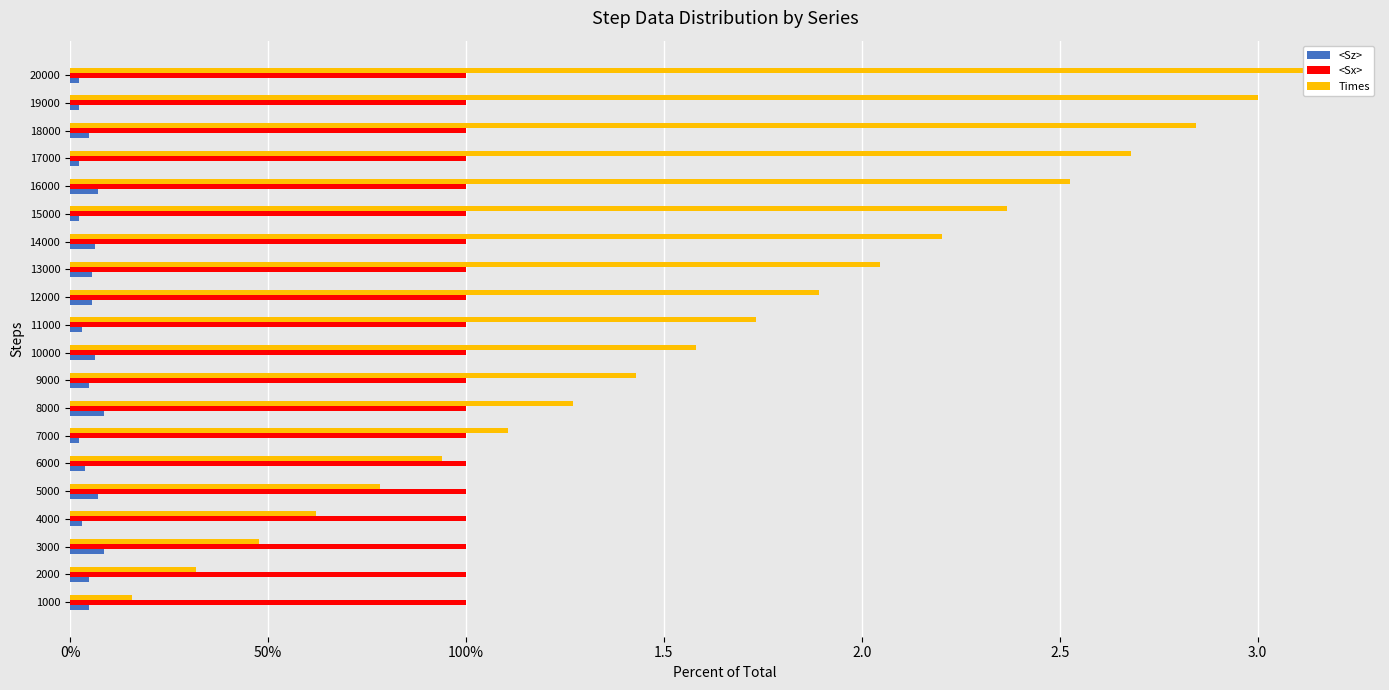

Reading left to right, list all the values displayed in this chart.

<Sz>: 0.0	0.0	0.1	0.0	0.1	0.0	0.0	0.1	0.0	0.1	0.0	0.1	0.1	0.1	0.0	0.1	0.0	0.0	0.0	0.0
<Sx>: 0.2	0.2	0.2	0.2	0.2	0.2	0.2	0.2	0.2	0.2	0.2	0.2	0.2	0.2	0.2	0.2	0.2	0.2	0.2	0.2
Times: 0.2	0.3	0.5	0.6	0.8	0.9	1.1	1.3	1.4	1.6	1.7	1.9	2.0	2.2	2.4	2.5	2.7	2.8	3.0	3.2